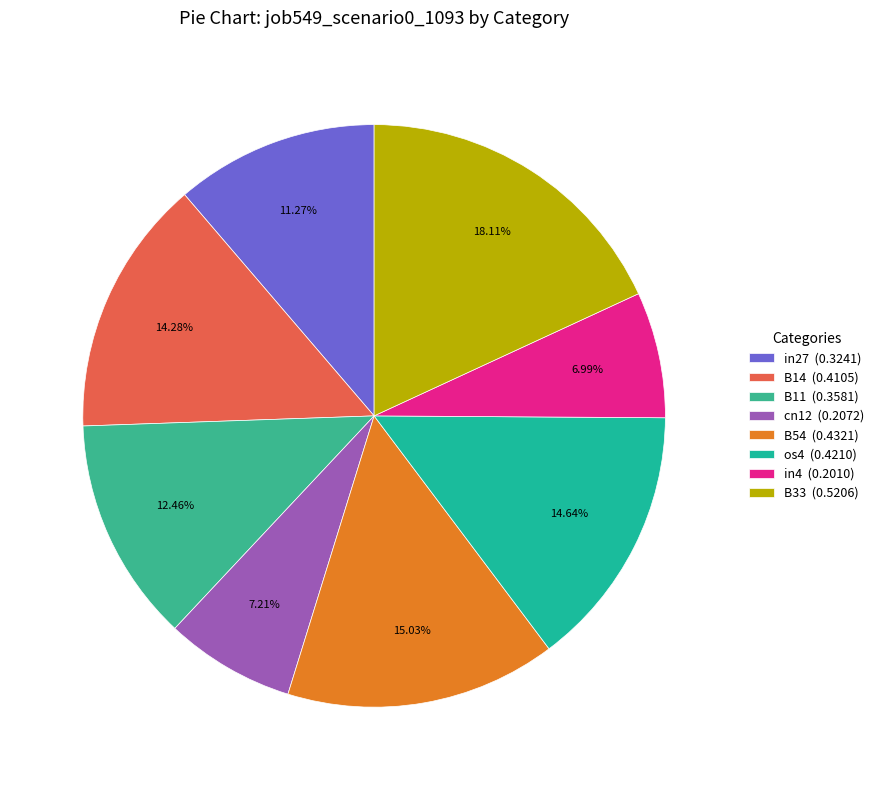

Count the number of slices in the pie.

8